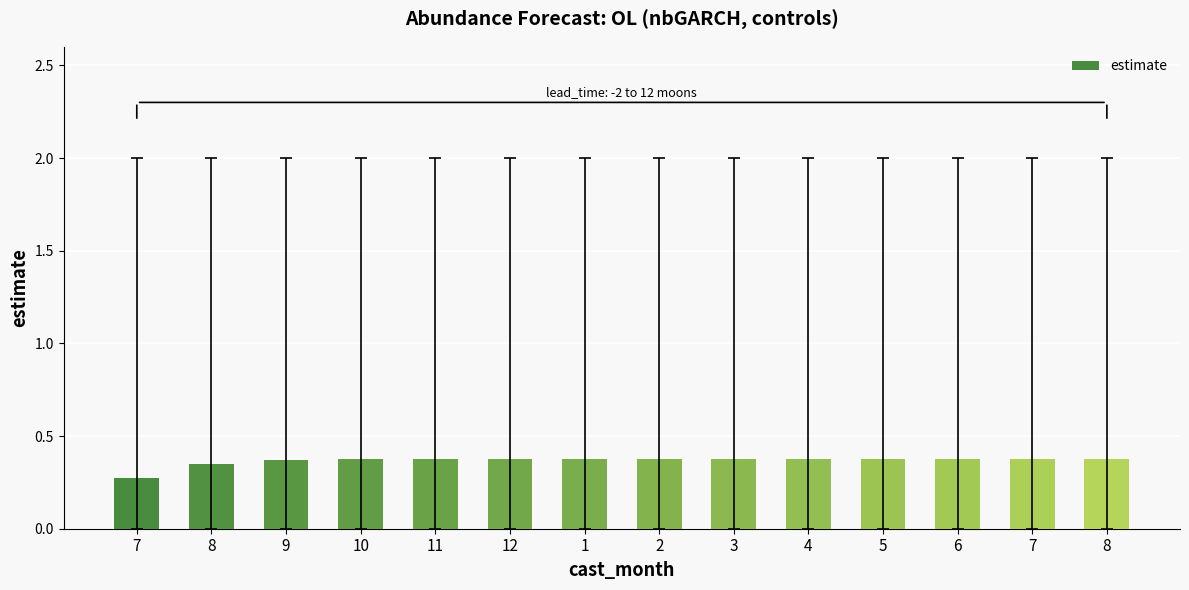

Which category has the highest value across all series?

8